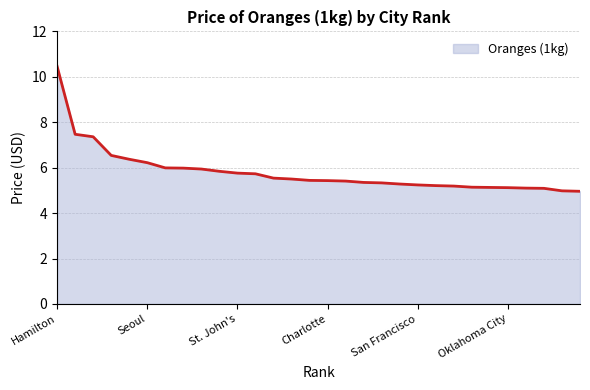

What is the difference between the maximum and minimum values?

5.5